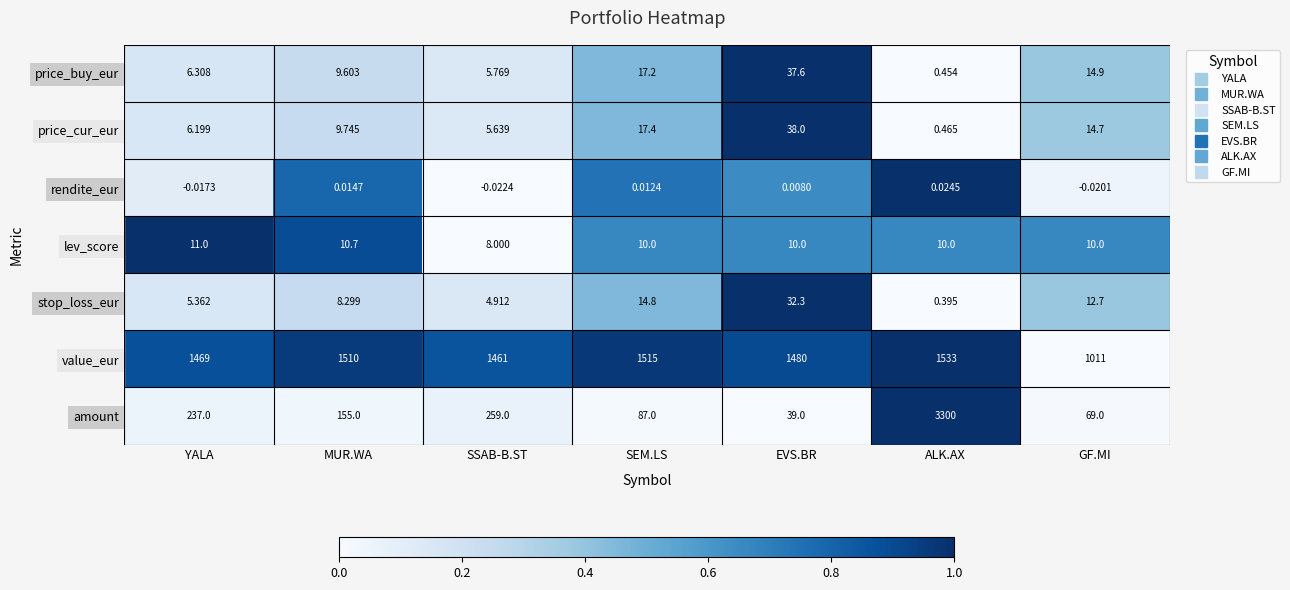

Count the number of categories in the chart.

7